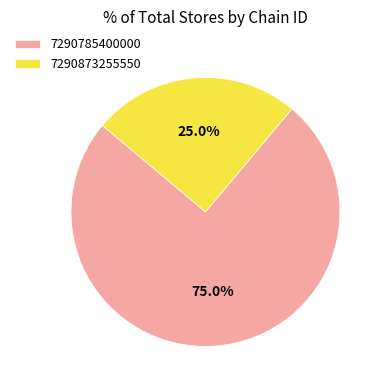

Which has a higher value, 7290873255550 or 7290785400000?

7290785400000